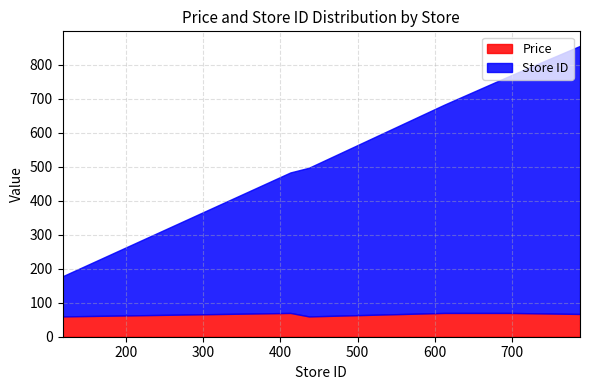

True or false: Store ID has a value of 366.4 at 650.

False